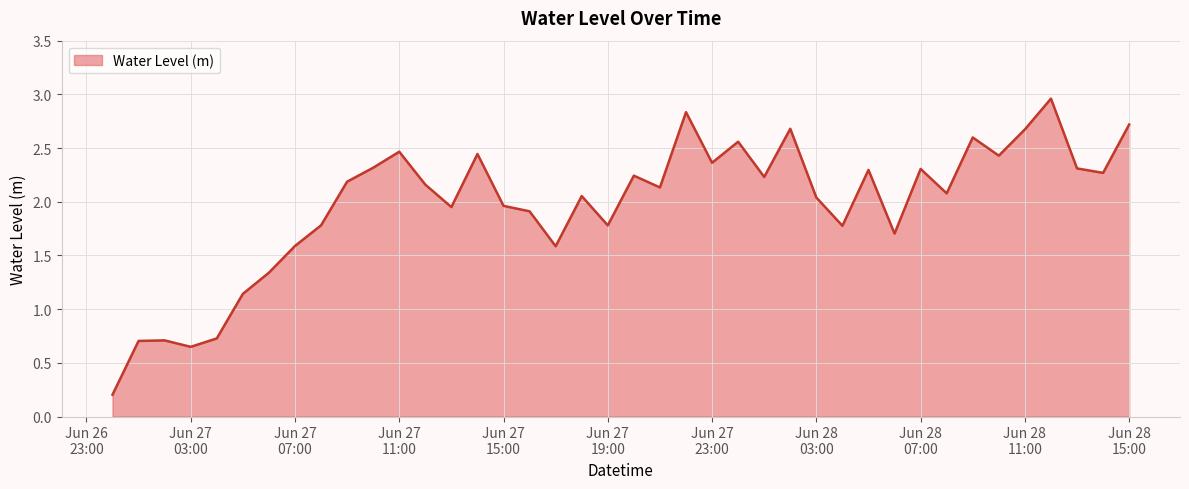

What is the difference between the maximum and minimum values?

2.8